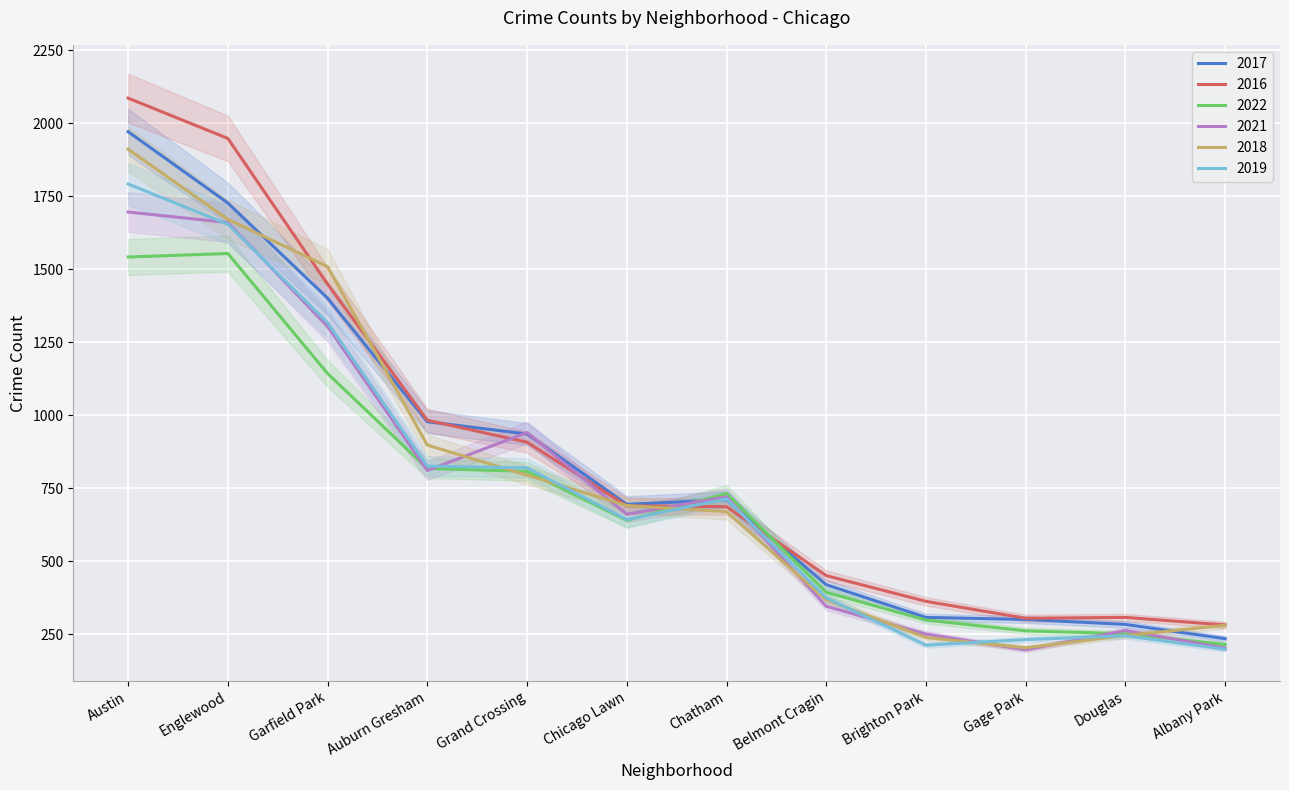

Which category has the lowest value in the 2017 series?

Albany Park